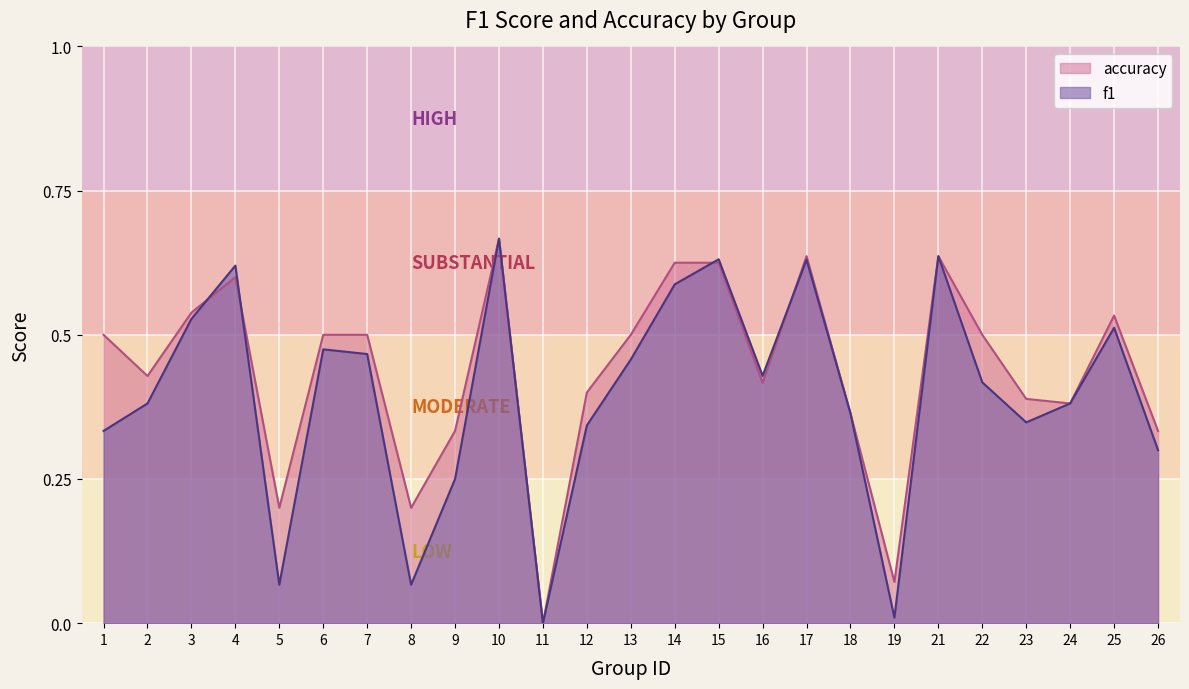

Is it true that accuracy equals 0.7 at 22?

False